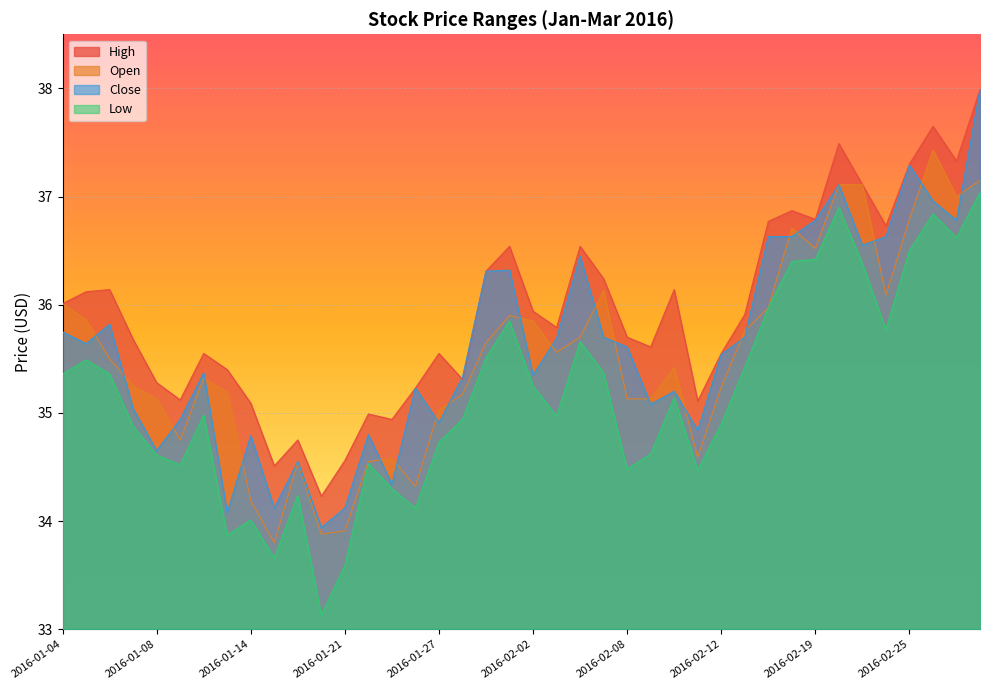

What is the total value across all series at 2016-02-23?

147.2